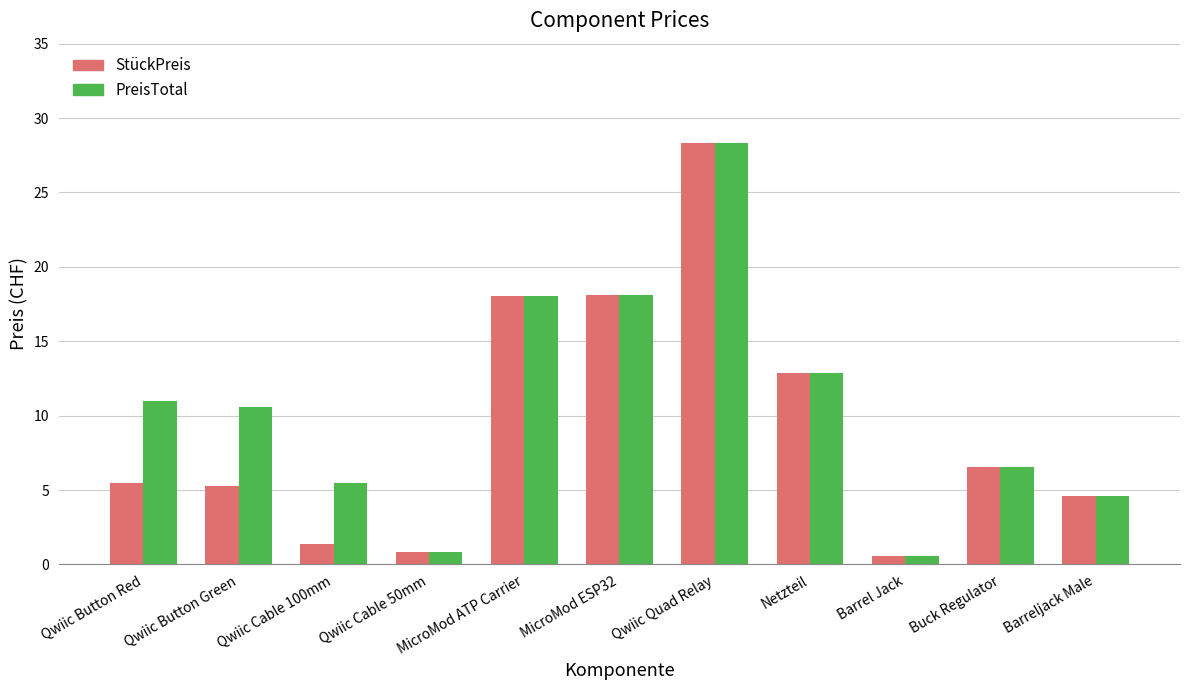

How many groups of bars are there?

11